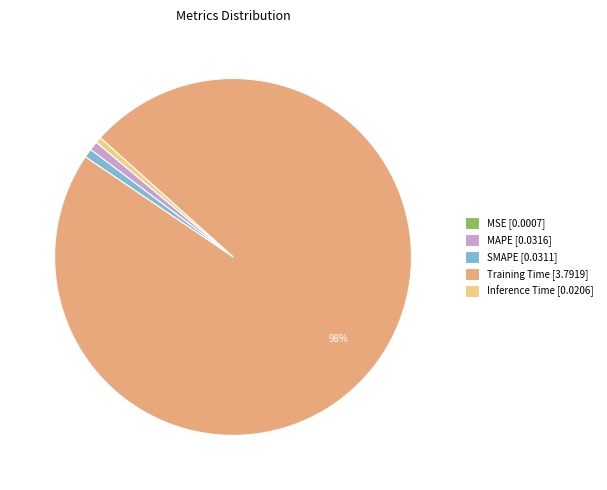

Does any single category account for the majority?

Yes